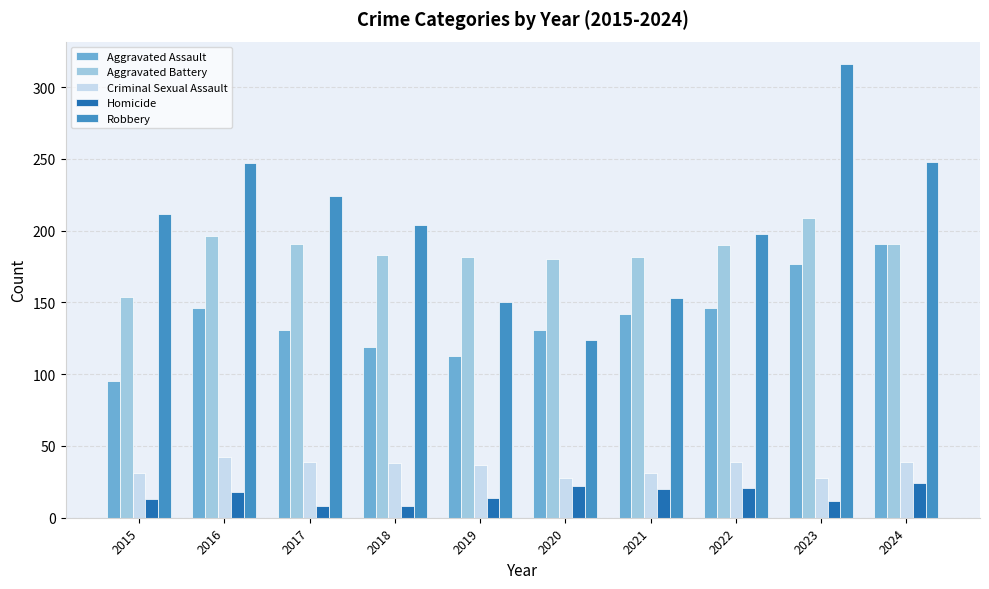

Count the number of categories in the chart.

10